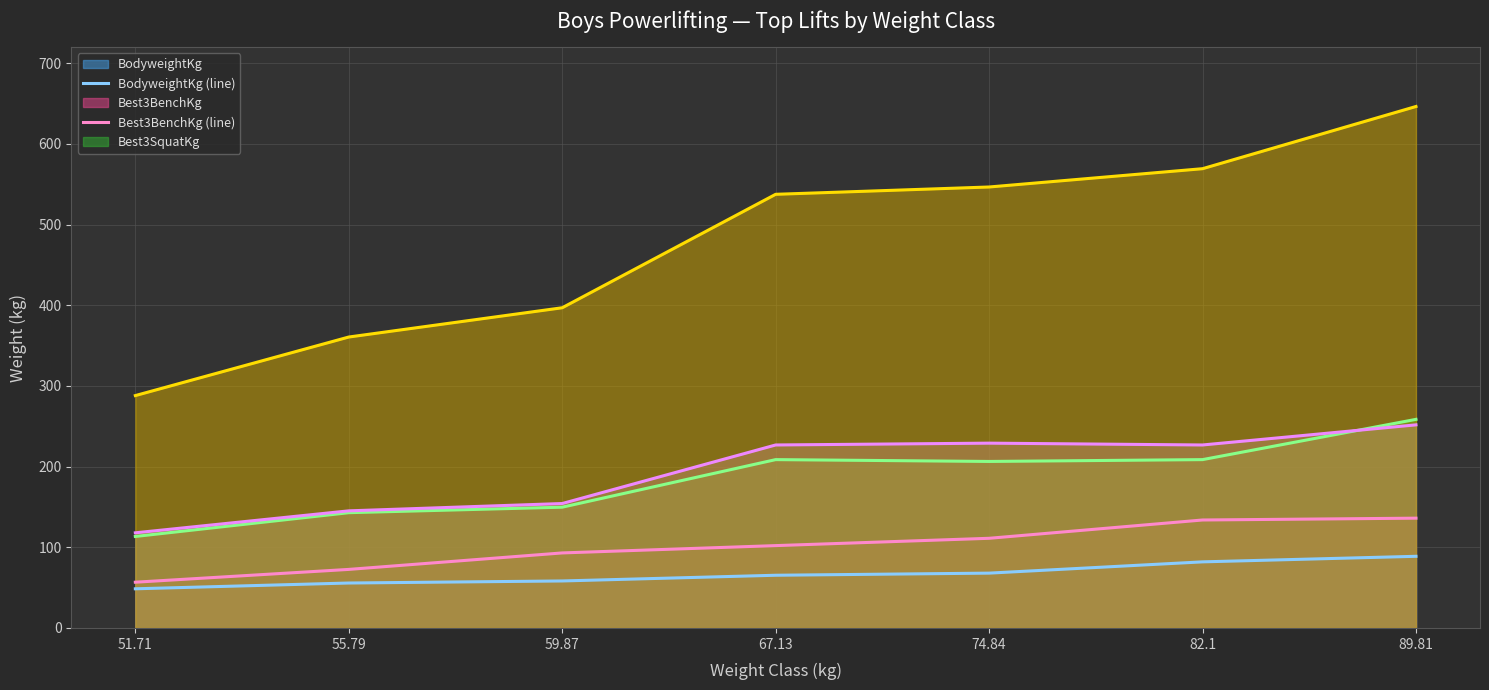

What is the difference between the highest and lowest values at 89.81?

557.6